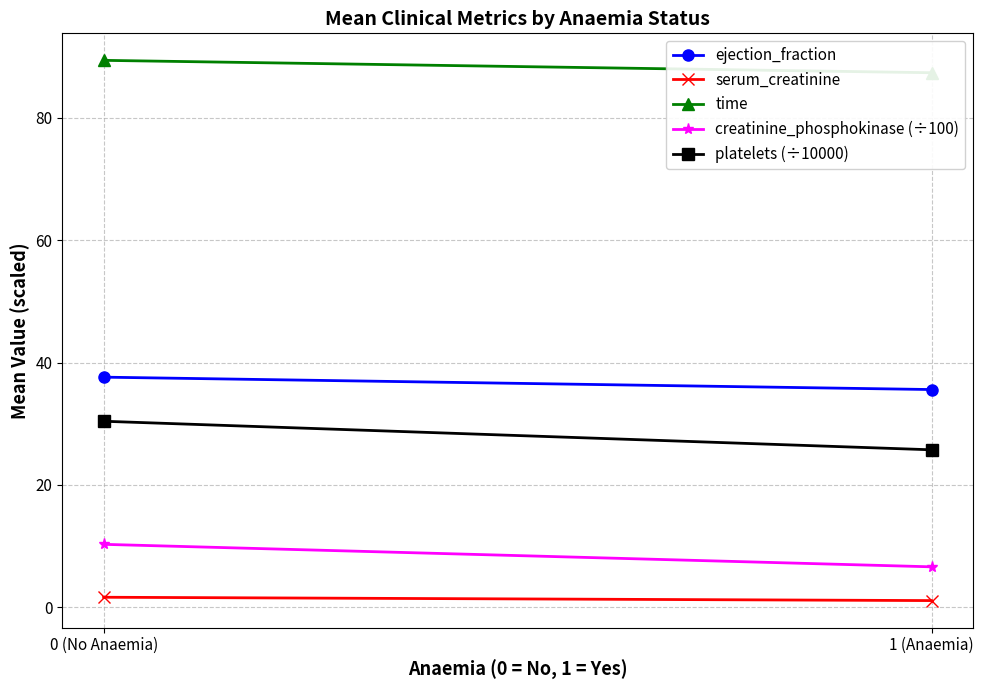

At how many categories does at least one series exceed 29?

2